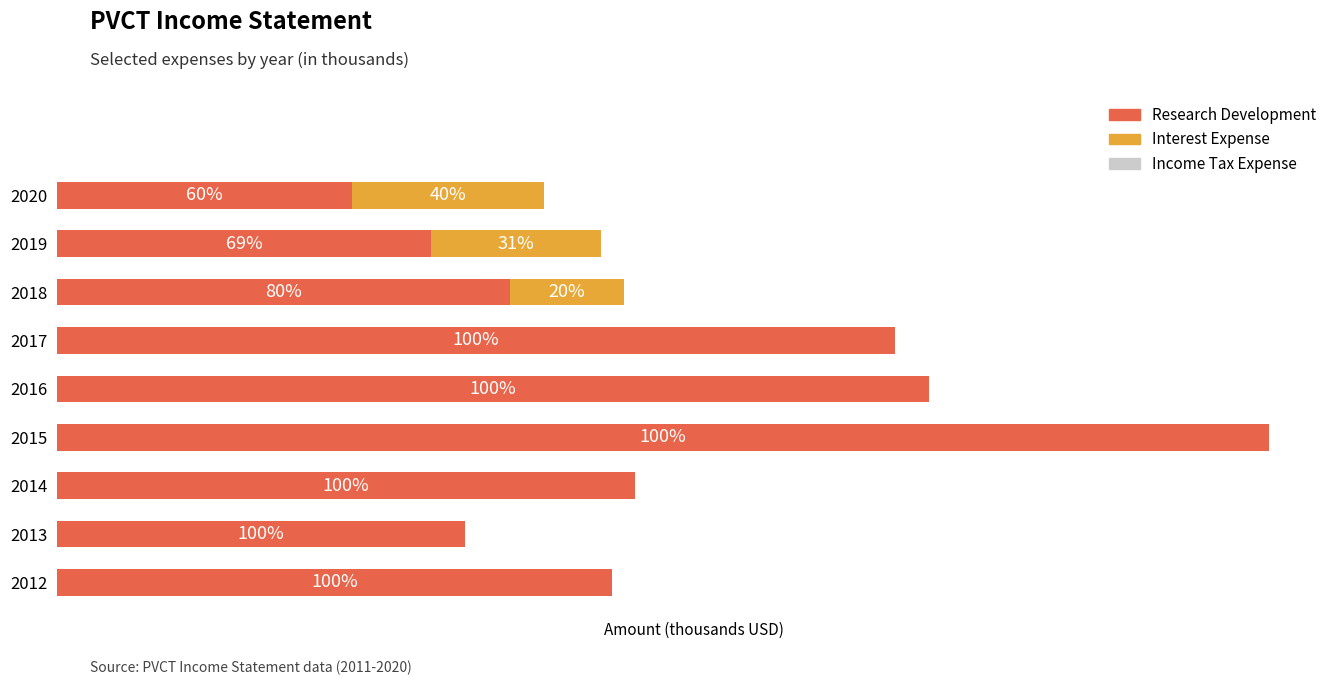

What is the sum of all Interest Expense values?

4200.0